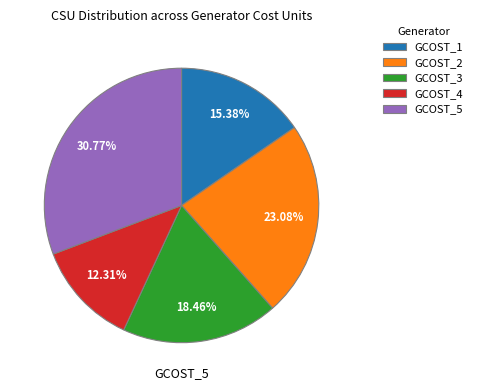

How many segments does this pie chart have?

5